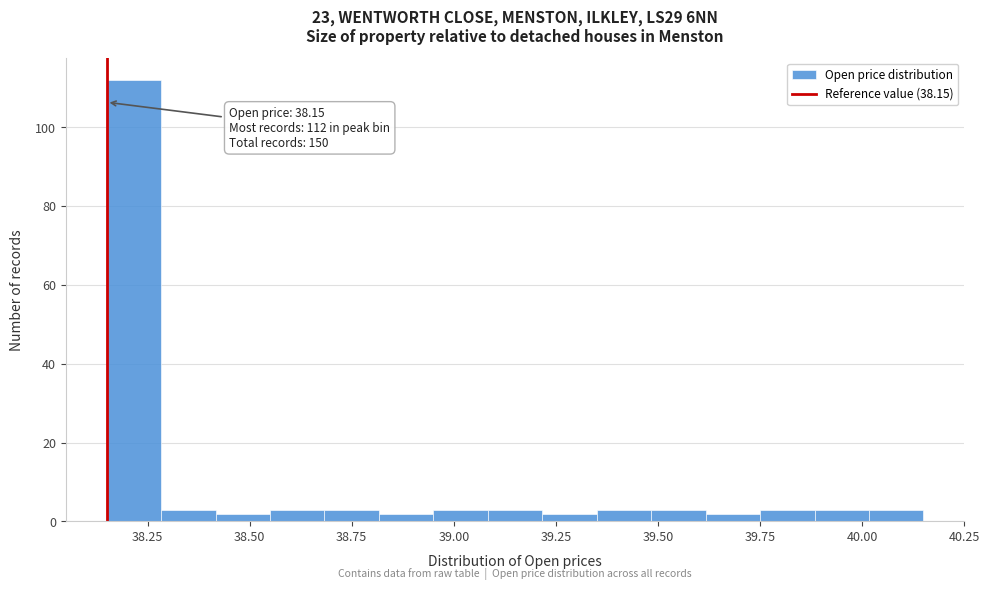

Around what value on the x-axis is the tallest bar? Give the approximate position of its centre, as read against the axis.

38.20